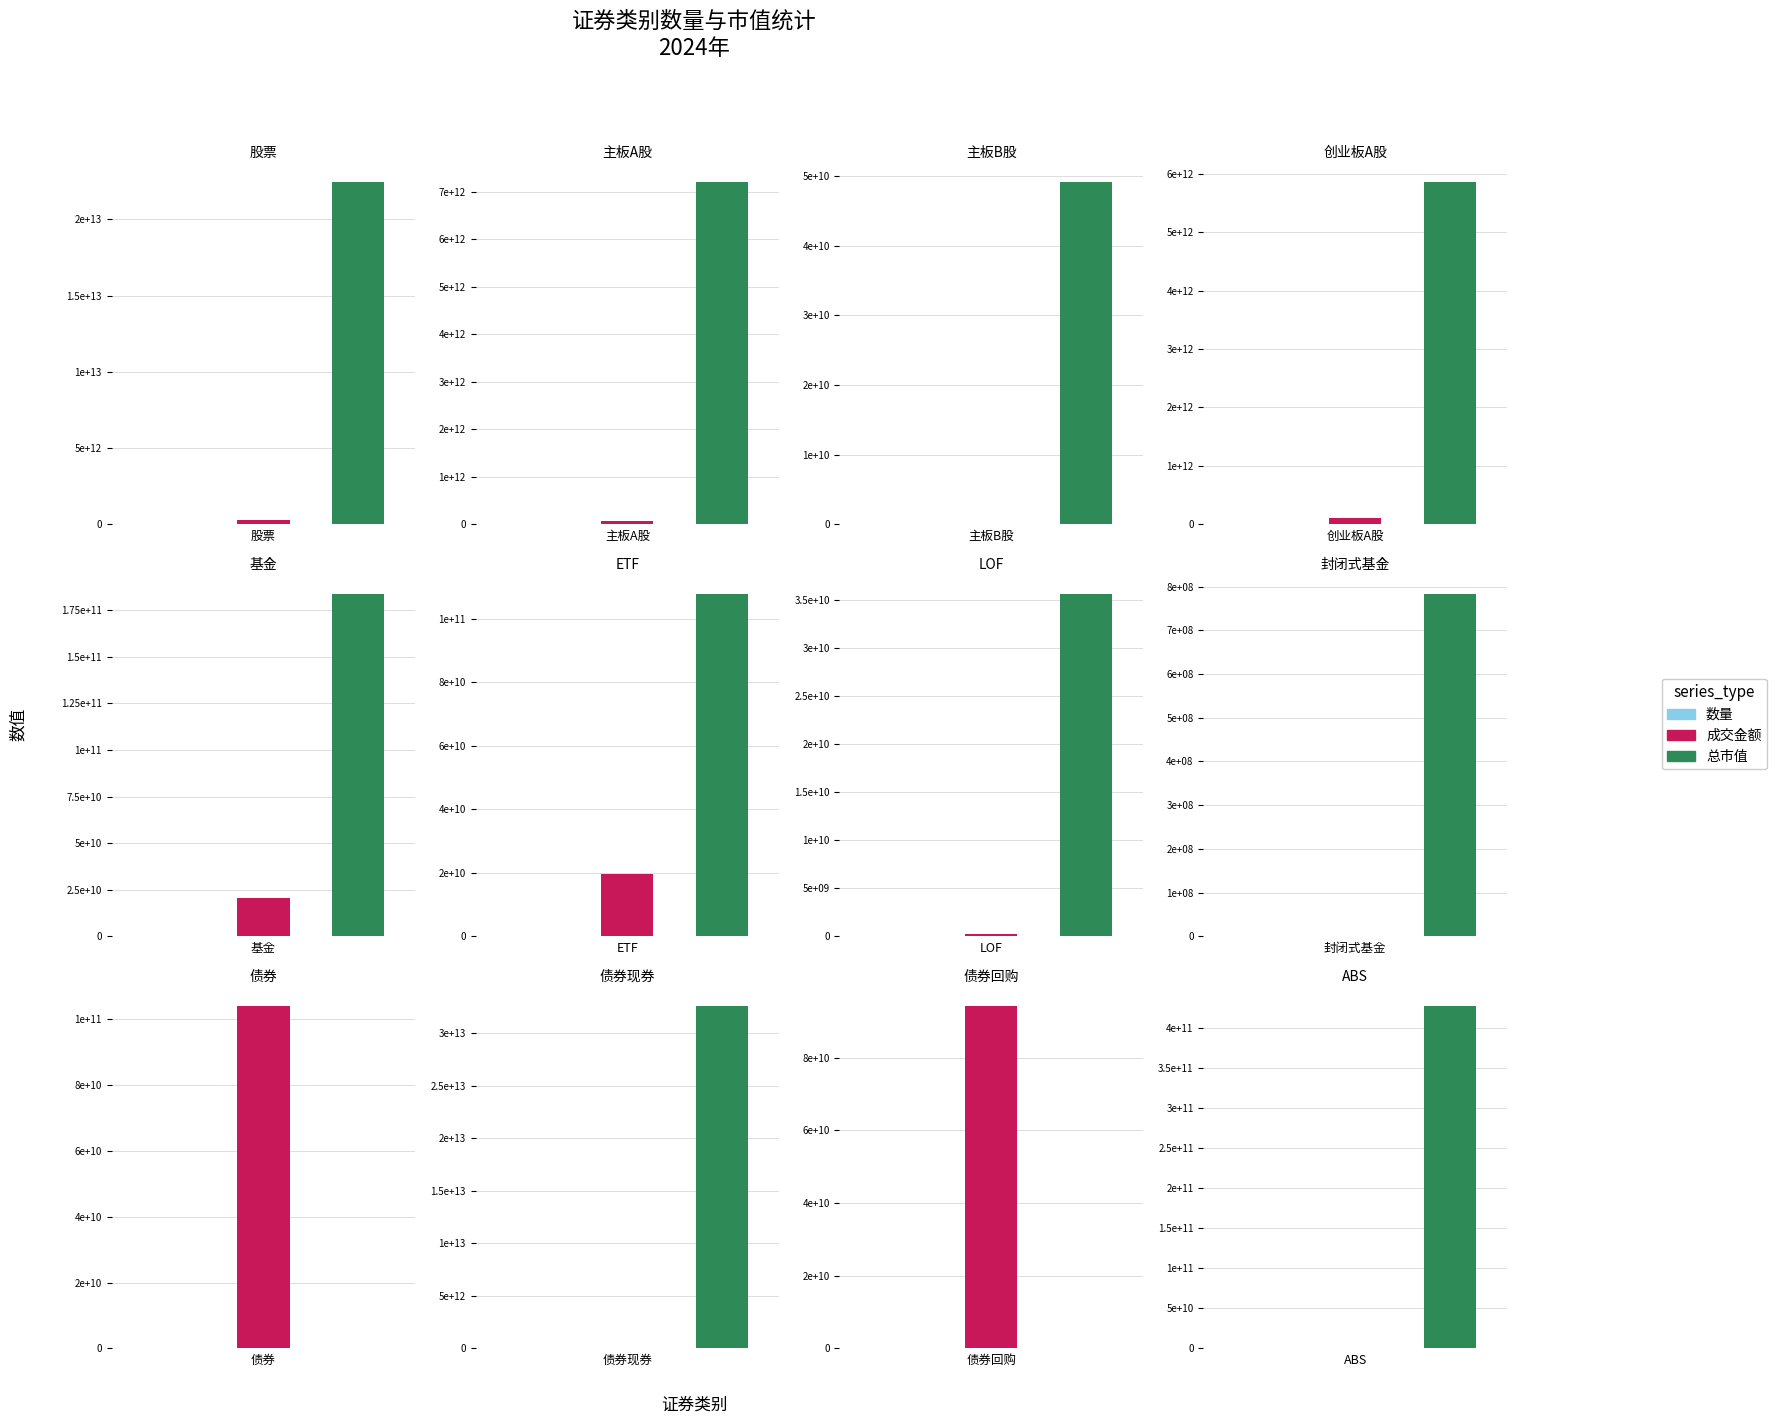

How many values in the 成交金额 series are below 20666423211?

6